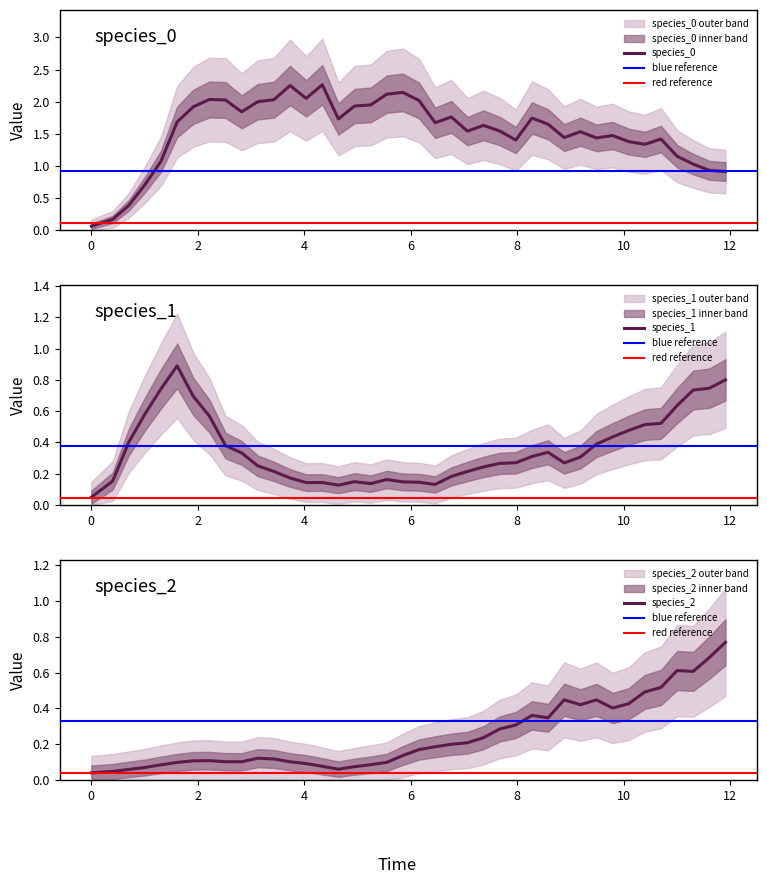

What is the value of the species_1 point at the 33rd from the left?

0.4